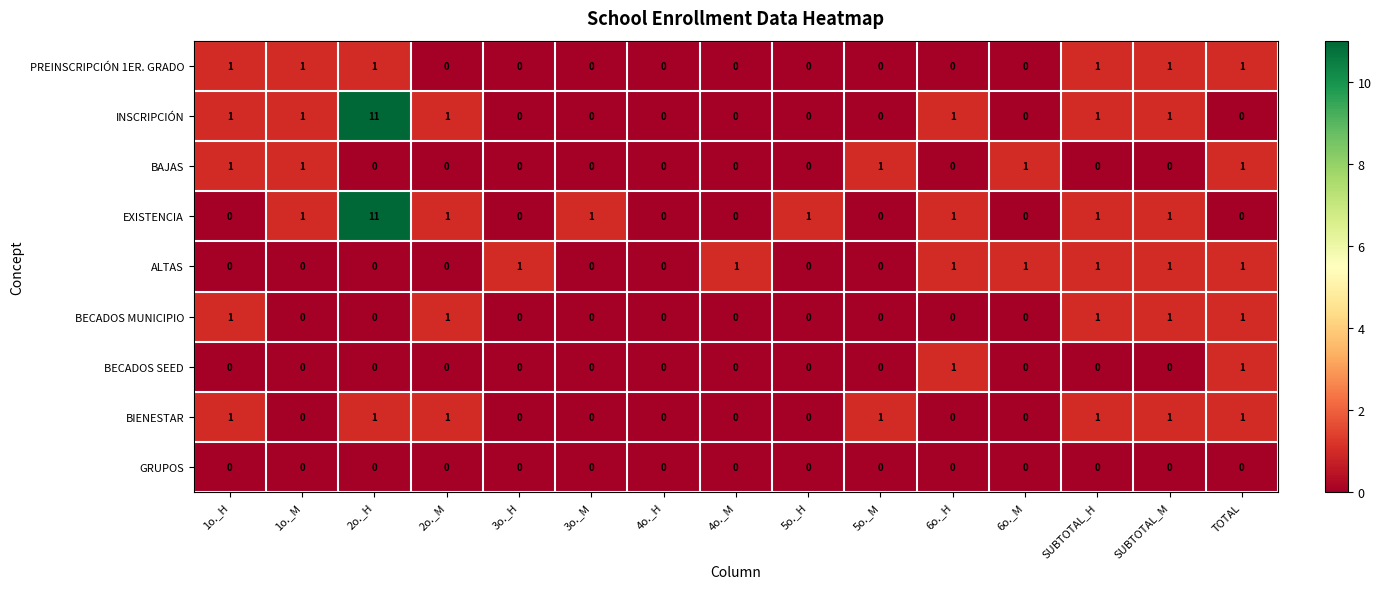

The ALTAS series shows 0 at 2o._M. True or false?

True